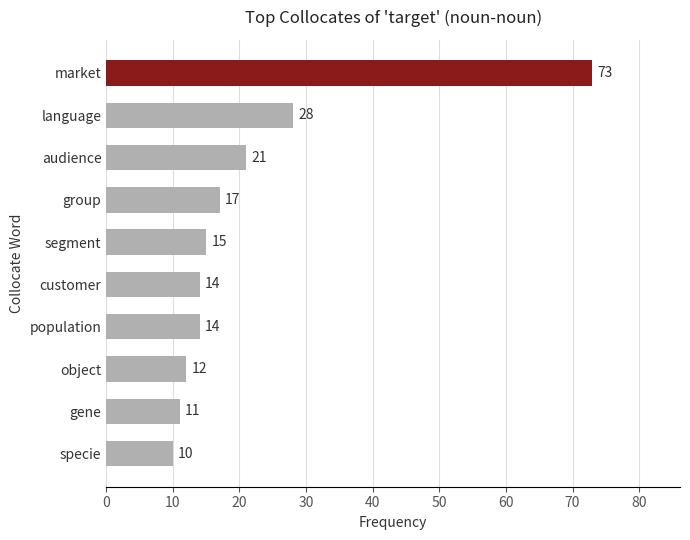

Count the number of categories in the chart.

10